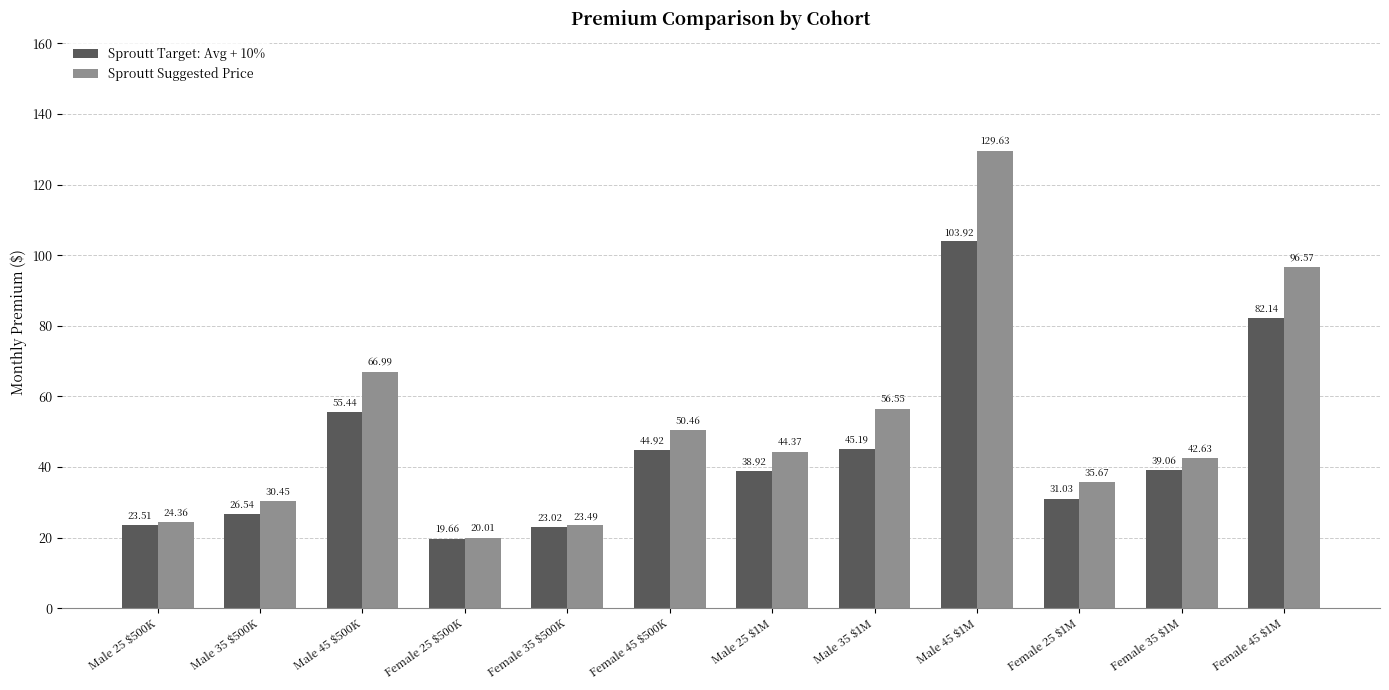

Which category has the highest value in the Sproutt Suggested Price series?

Male 45 $1M